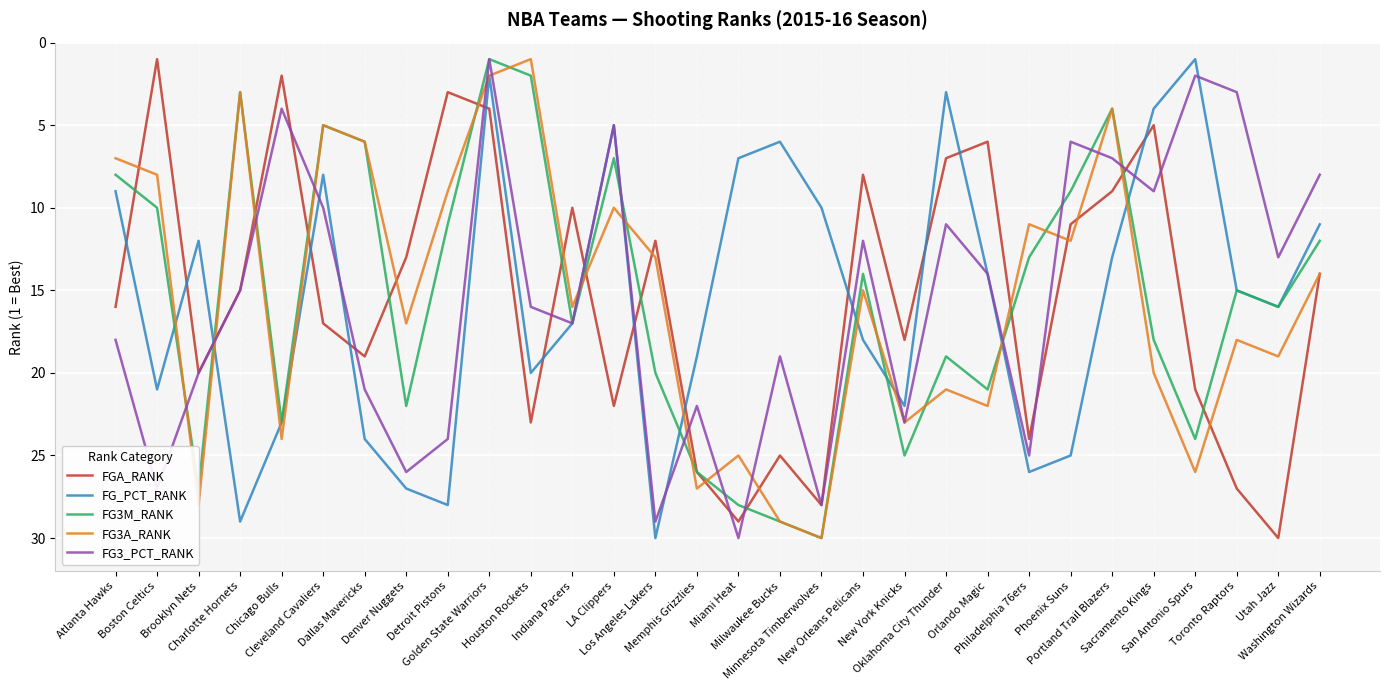

At which category is the sum across all series the highest?

Minnesota Timberwolves